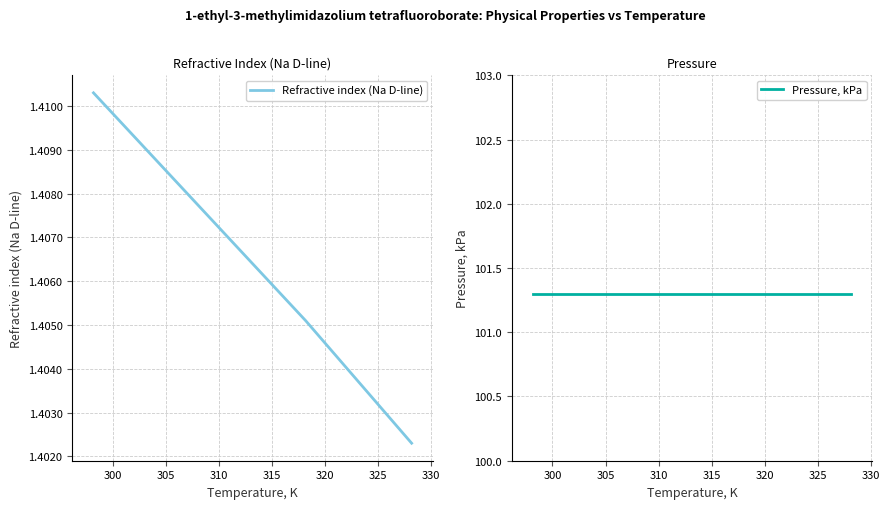

True or false: Refractive index (Na D-line) has more than 1 interior local peaks.

False